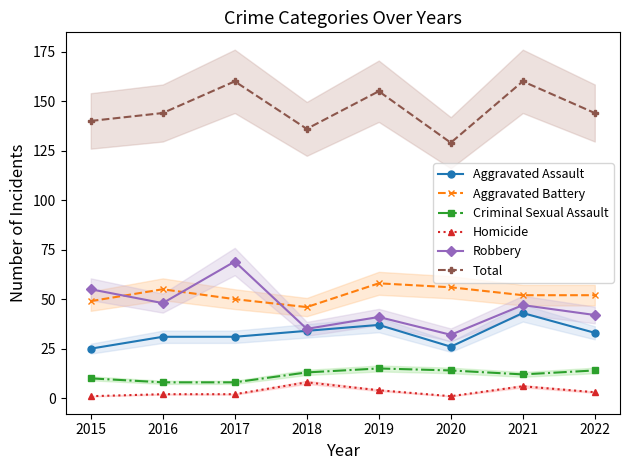

What is the difference between the Criminal Sexual Assault values at 2018 and 2020?

1